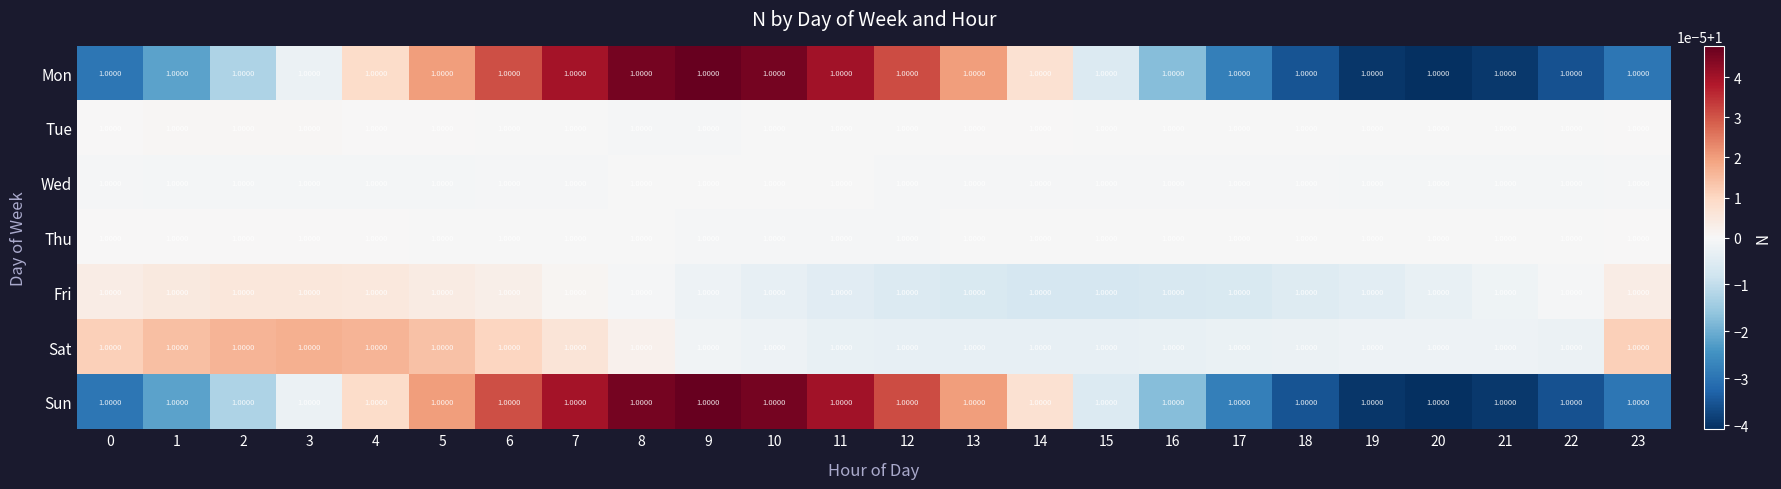

Which has a higher value, 22 or 8?

8